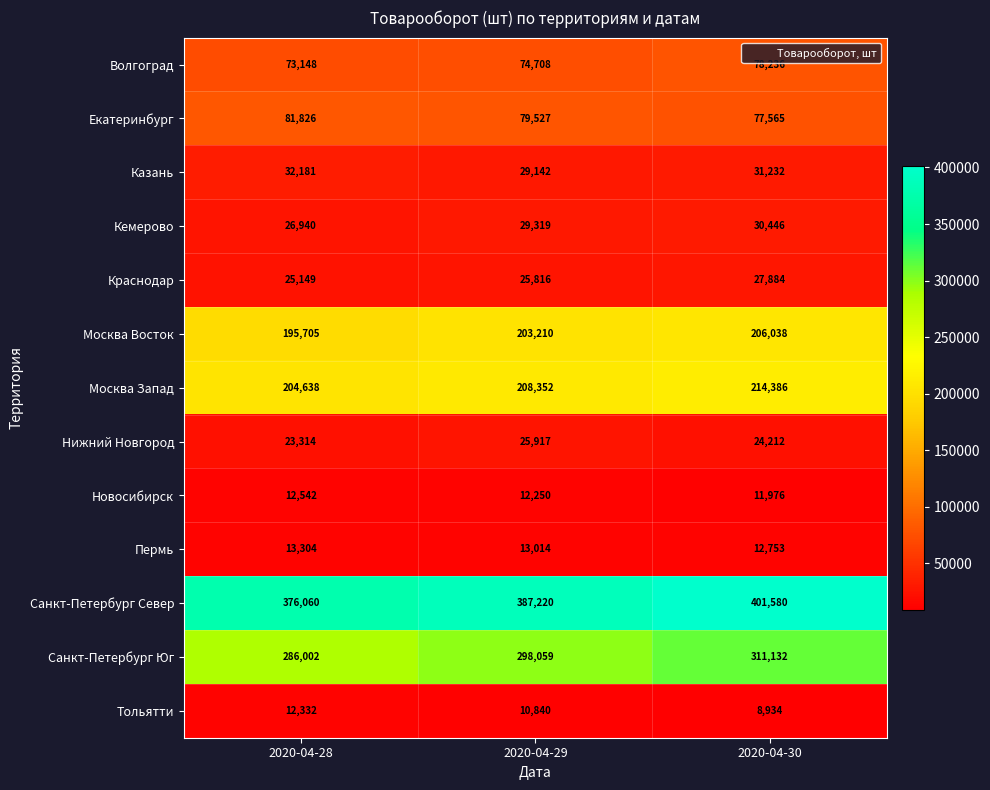

How many distinct data groups are displayed?

13